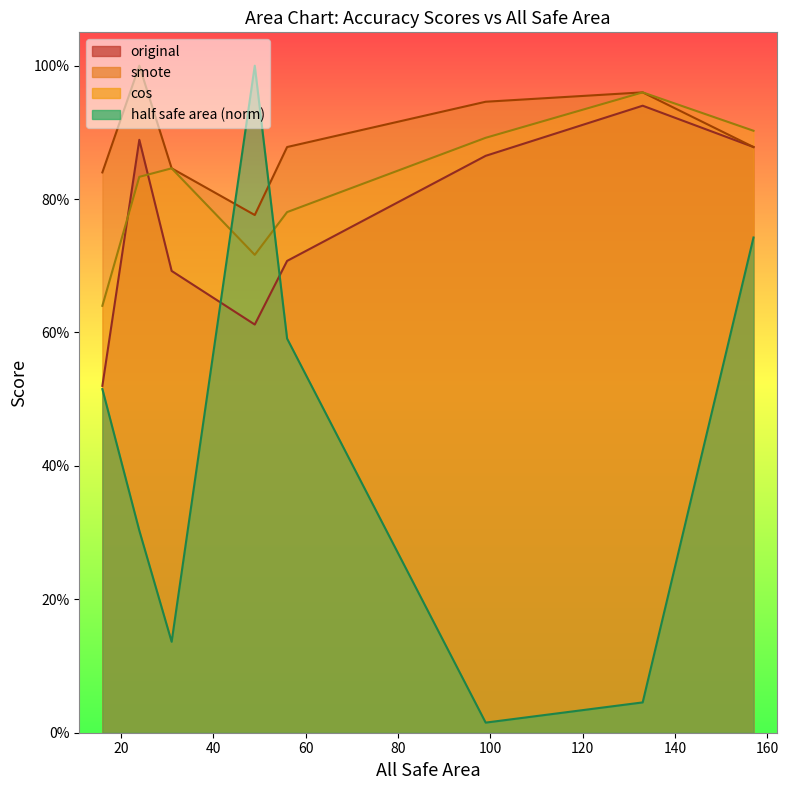

The smote series shows 1.3 at 157. True or false?

False